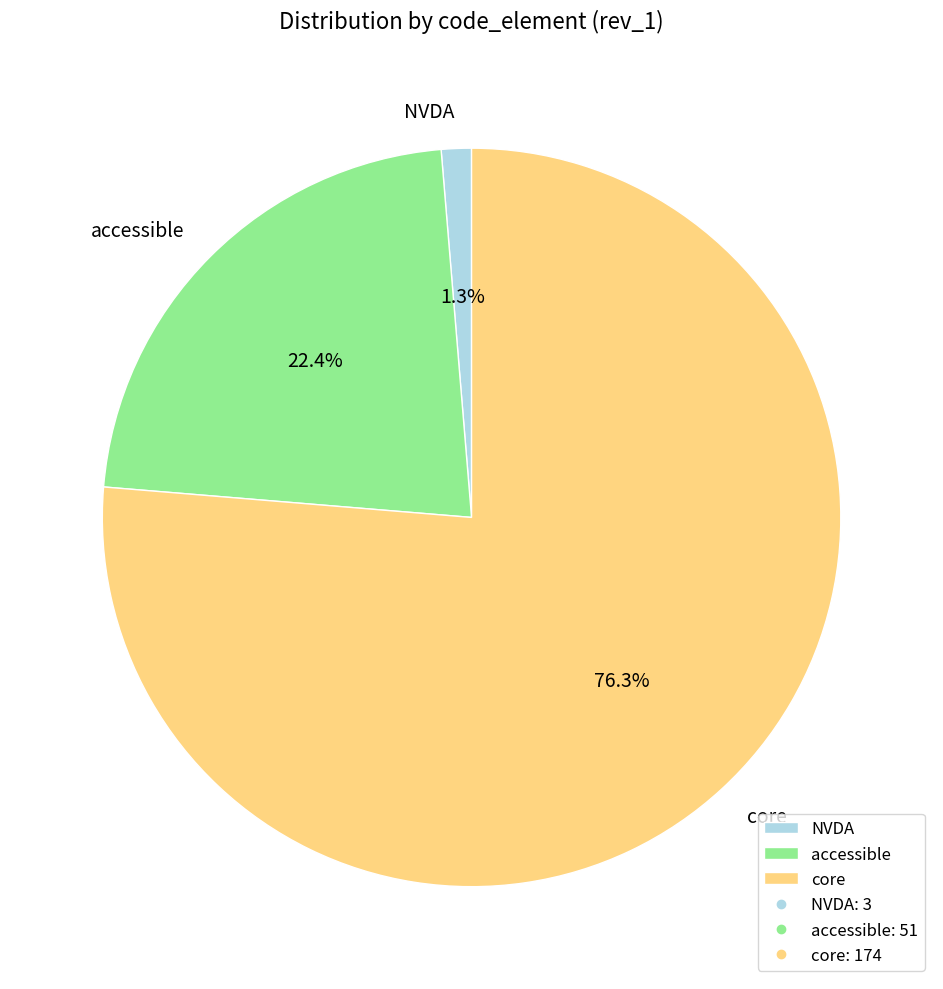

How many slices are in this pie chart?

3